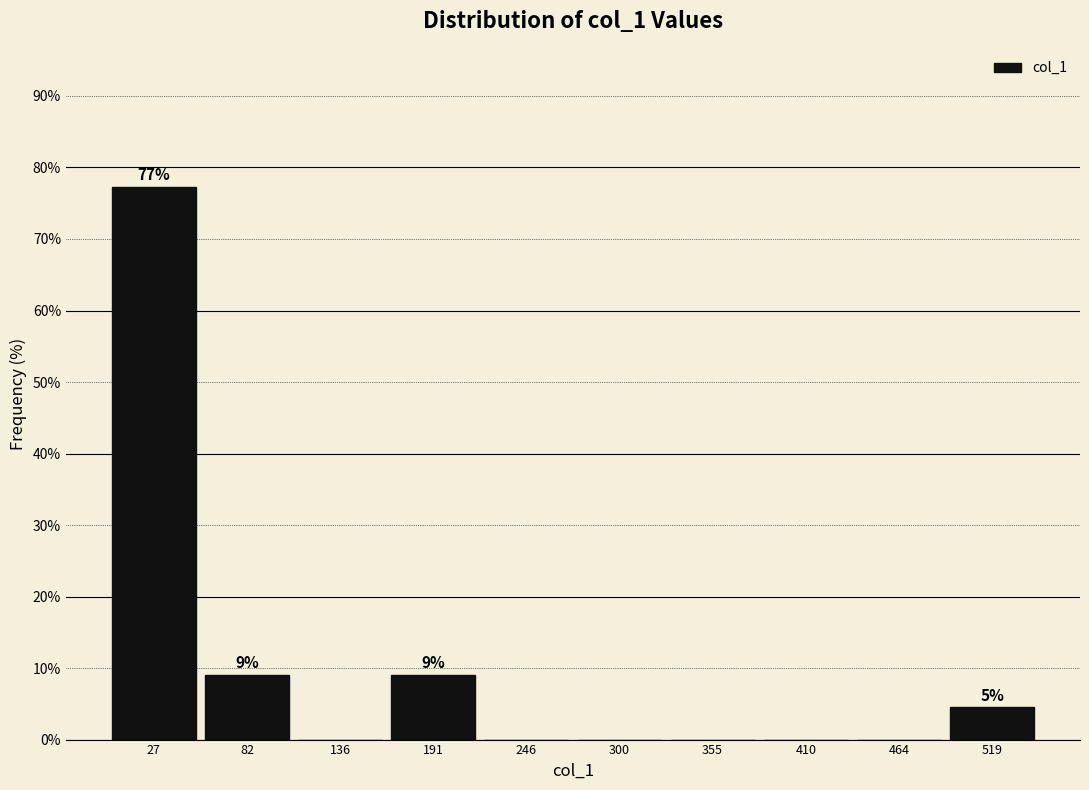

Which range on the x-axis has the tallest bar?

0 to 50